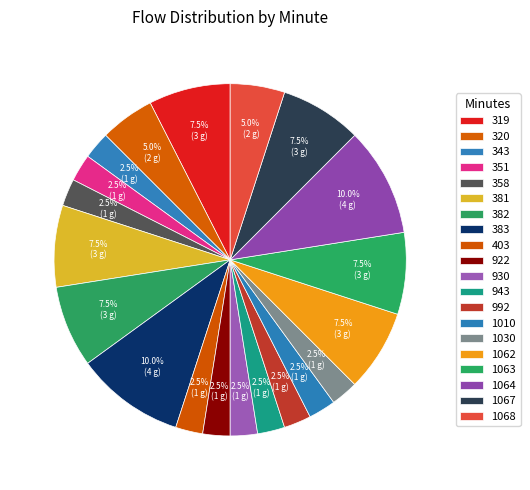

How much of the chart is everything except 922?

97.5%